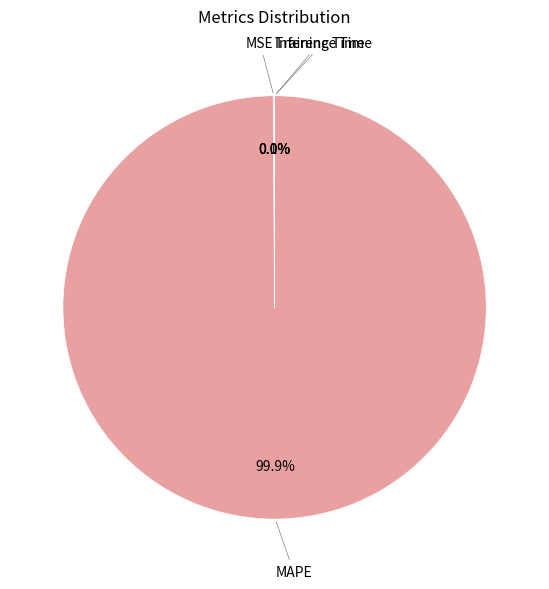

Which category has the biggest portion of the pie?

MAPE